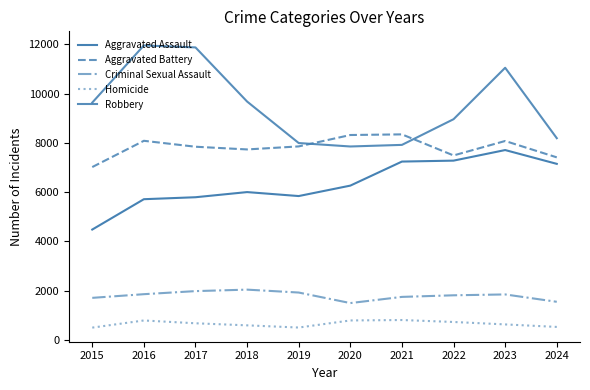

Does the chart have visible grid lines?

No